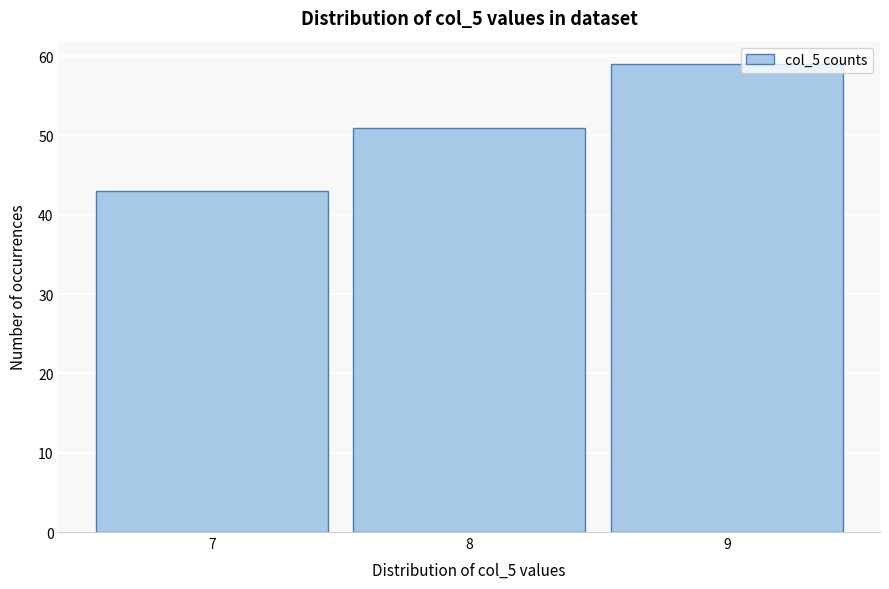

Over which range of the x-axis is the bar tallest?

8.5 to 9.5